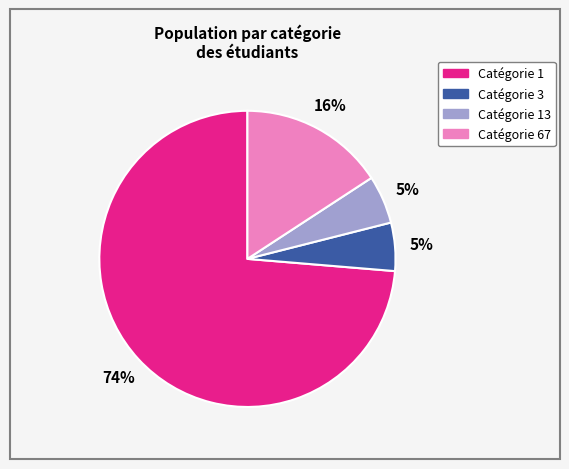

Is there any slice that represents more than half of the pie?

Yes